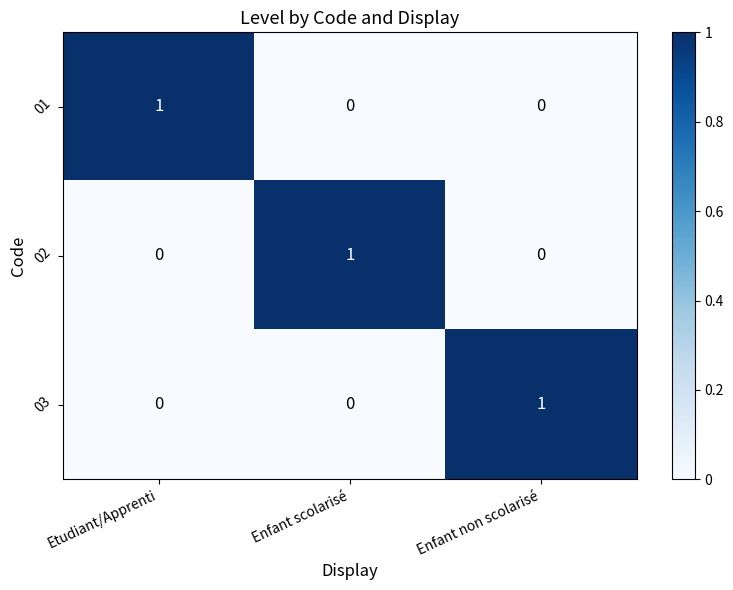

At how many categories does at least one series exceed 0?

3